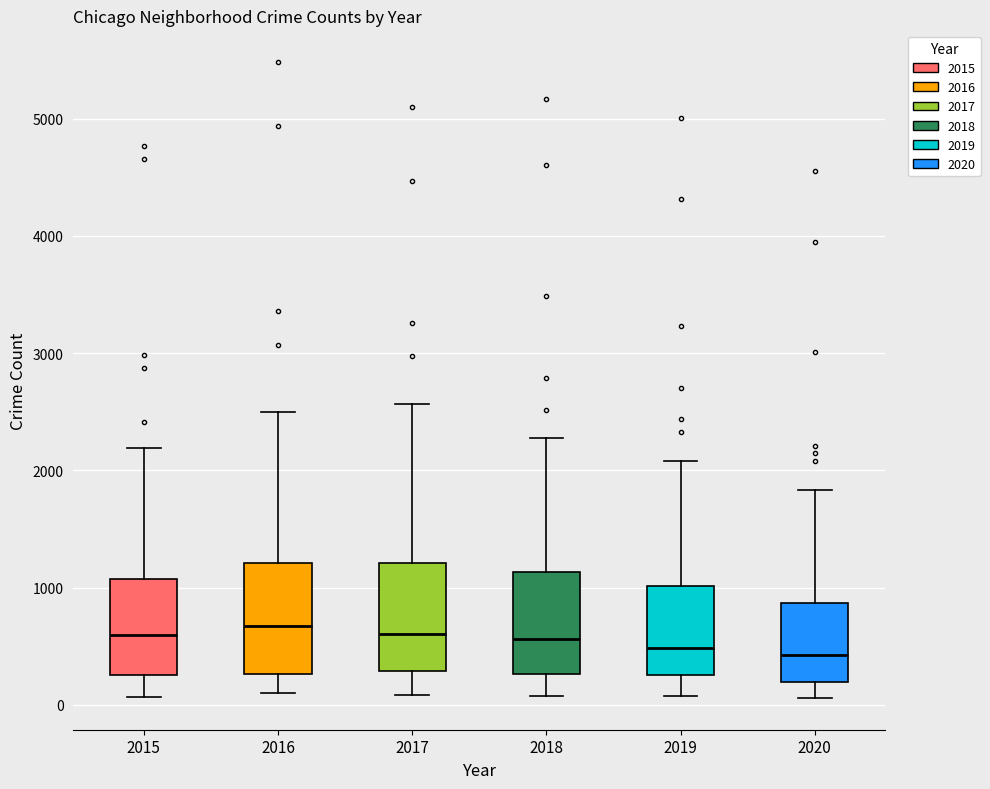

Reading left to right, transcribe this box plot: for each box, give where its median line is, the range the box spans, and where its two whiskers end, as read against the y-axis. The values are not printed on the chart, so give them approximately, as read against the axis.

2015: median 600, box 300 to 1100, whiskers 100 to 2200
2016: median 700, box 300 to 1200, whiskers 100 to 2500
2017: median 600, box 300 to 1200, whiskers 100 to 2600
2018: median 600, box 300 to 1100, whiskers 100 to 2300
2019: median 500, box 300 to 1000, whiskers 100 to 2100
2020: median 400, box 200 to 900, whiskers 100 to 1800